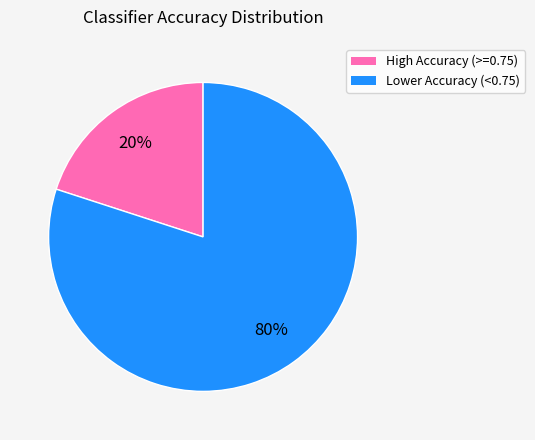

Does any single category account for the majority?

Yes